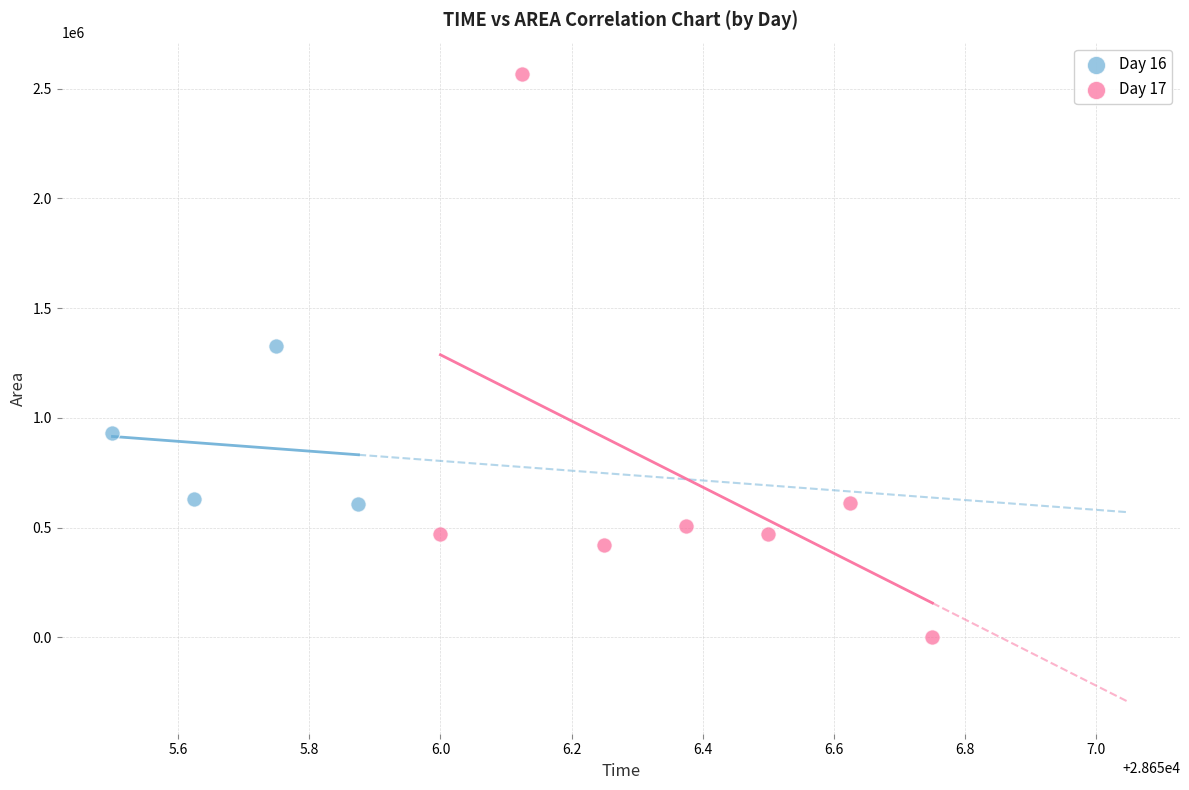

Which series has the widest spread of Y values?

Day 17